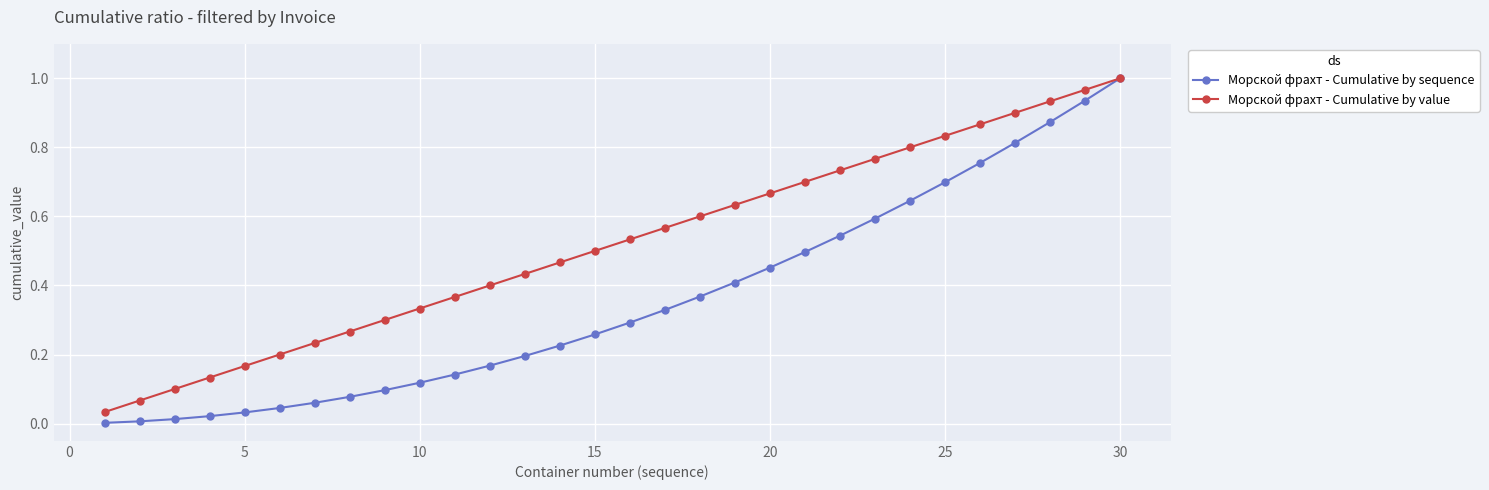

Which series has the largest total across all categories?

Морской фрахт - Cumulative by value